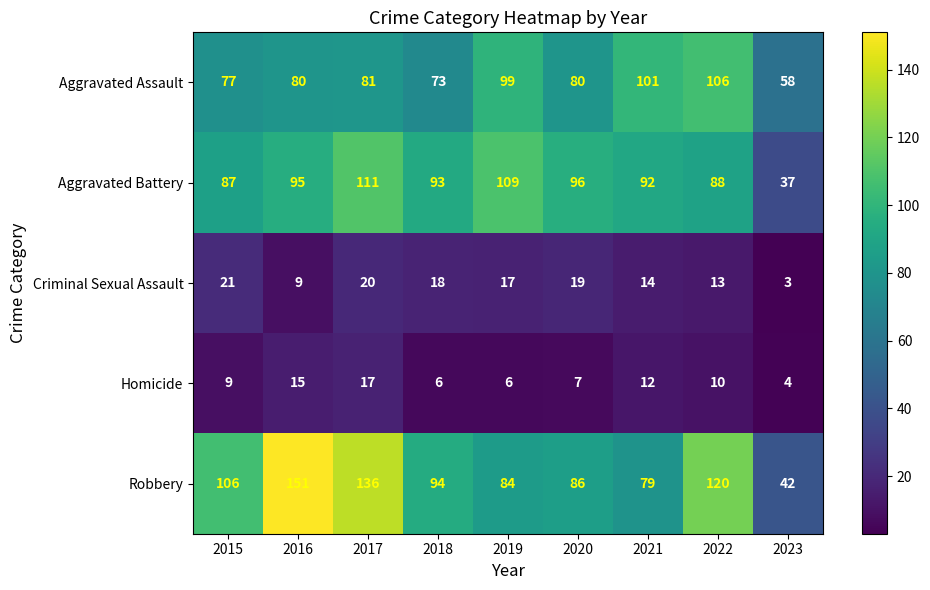

At how many categories does at least one series exceed 89?

8